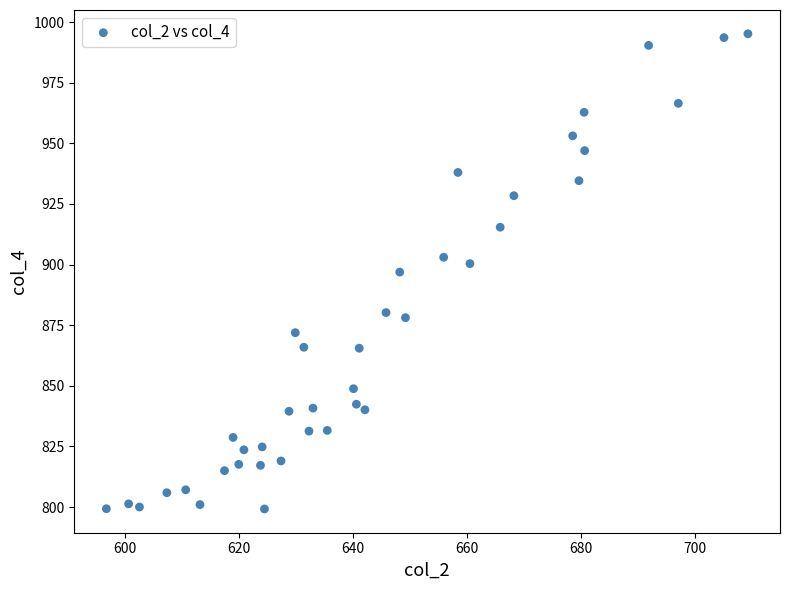

What is the range of Y values (max minus min)?

196.0